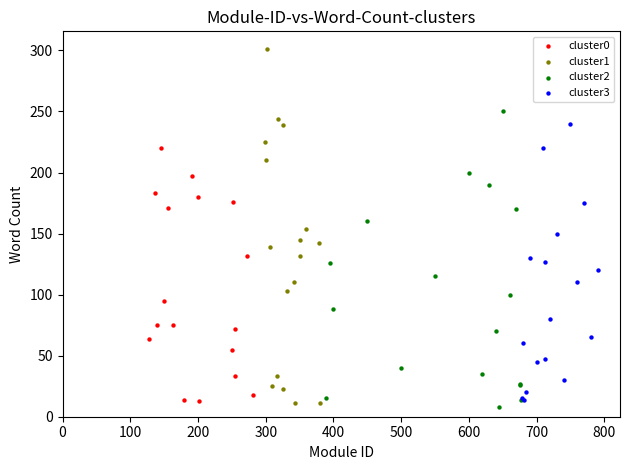

Which series has the widest spread of Y values?

cluster1